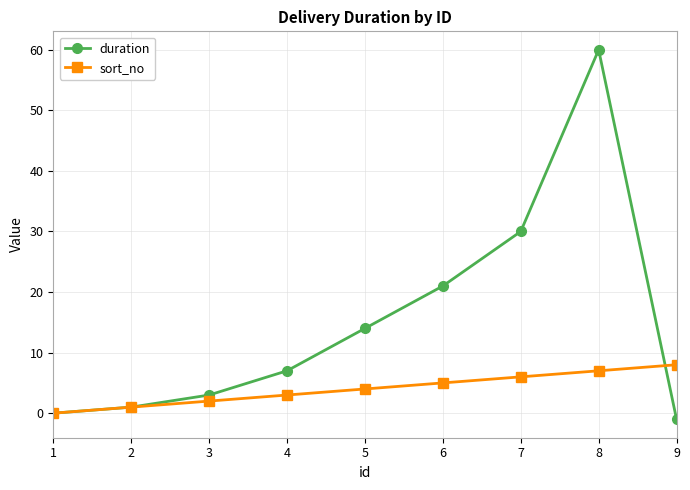

How many data points in sort_no are less than 4?

4